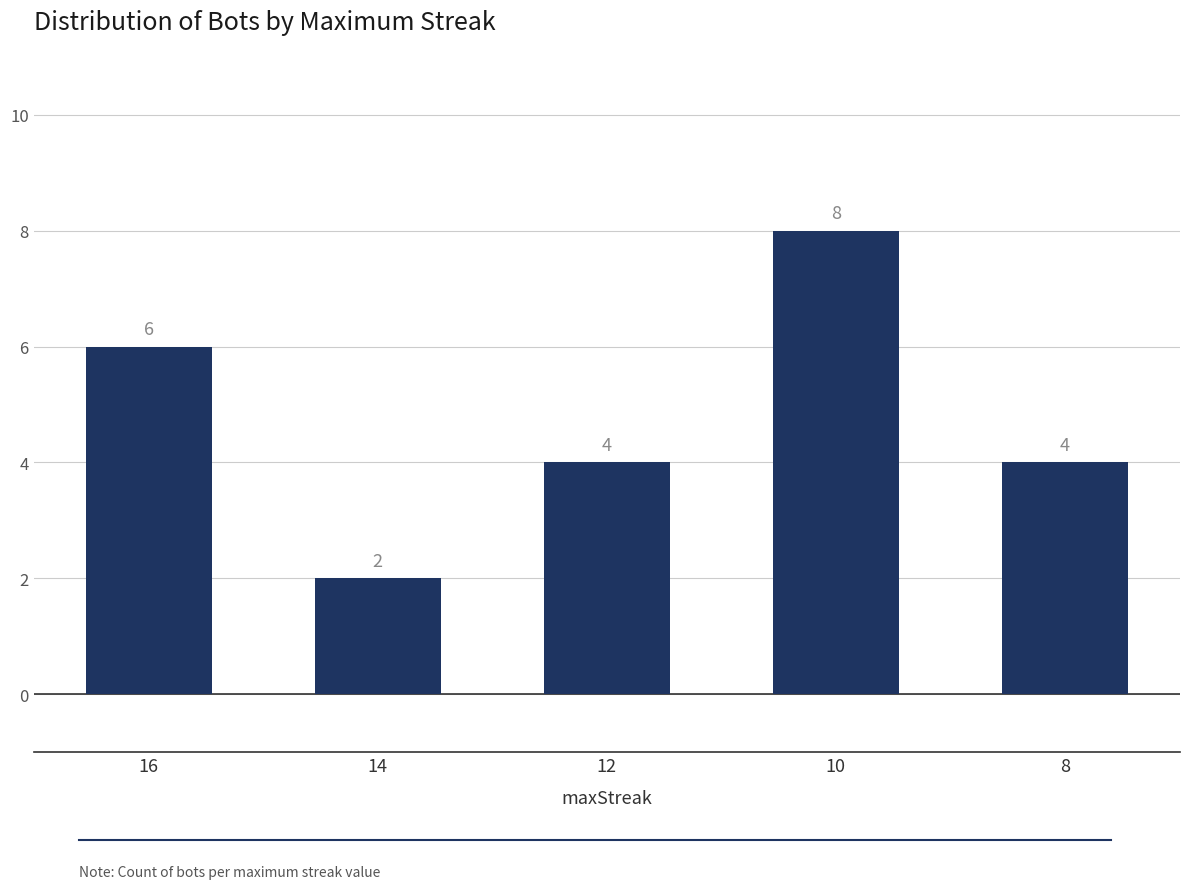

True or false: the data shows 3 at 10.

False